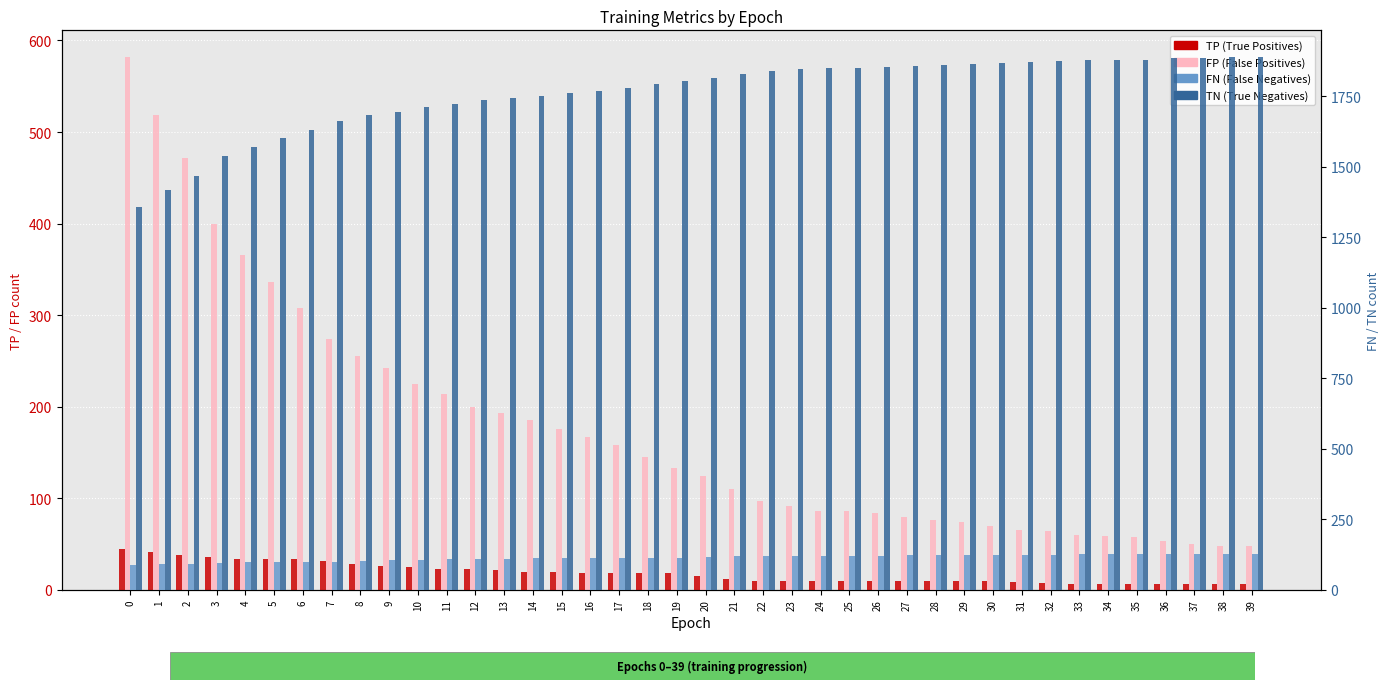

What is the minimum value shown in the chart?

6